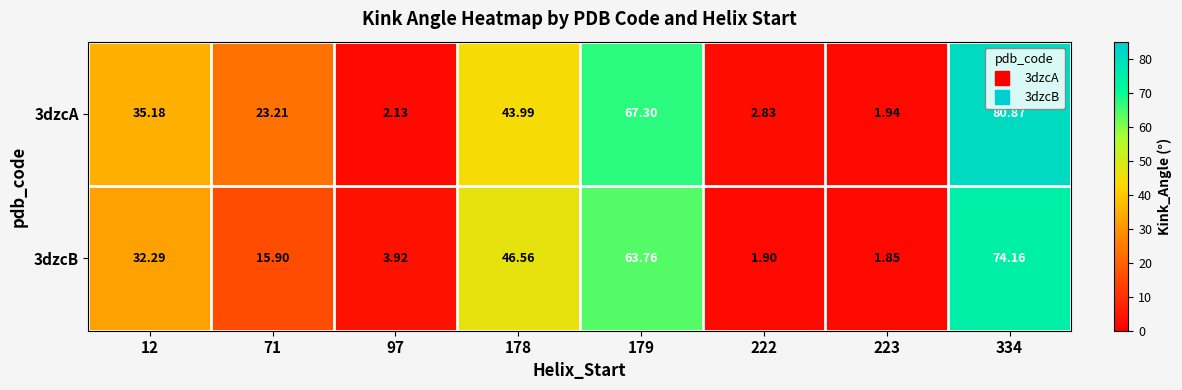

How many categories are shown in the chart?

8